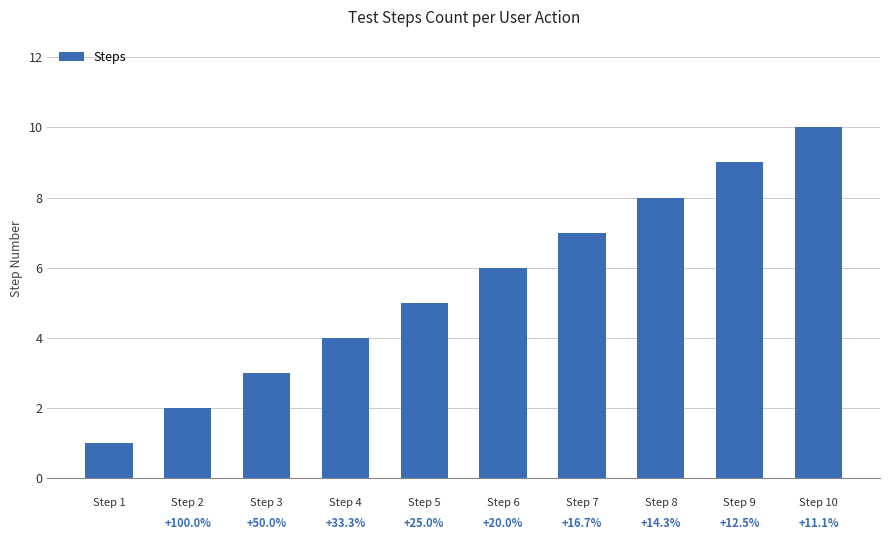

The chart shows a value of 9 at Step 9. True or false?

True